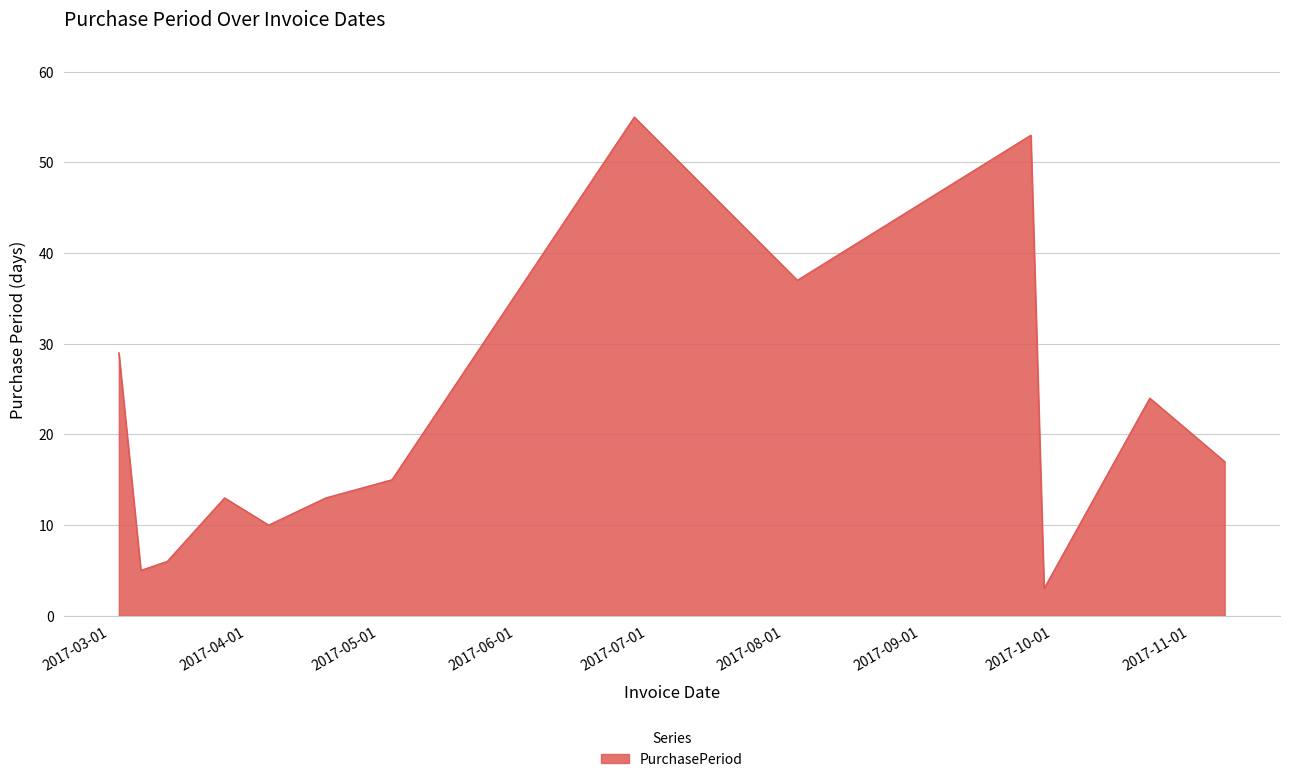

What is the smallest value displayed?

3